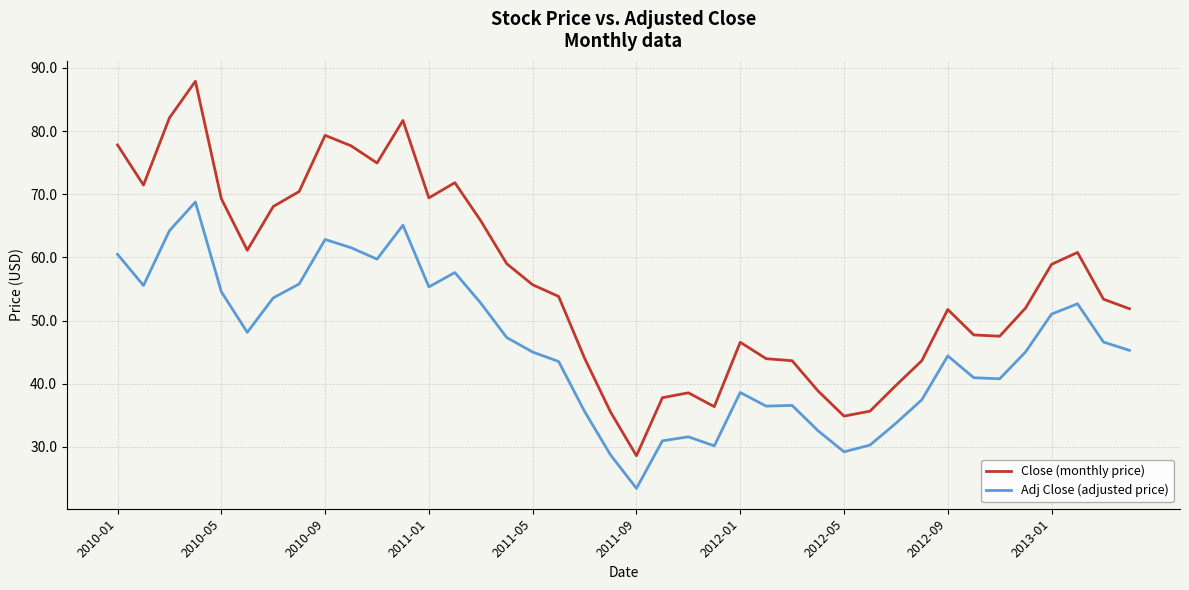

What is the average value of the Close (monthly price) series?

56.2